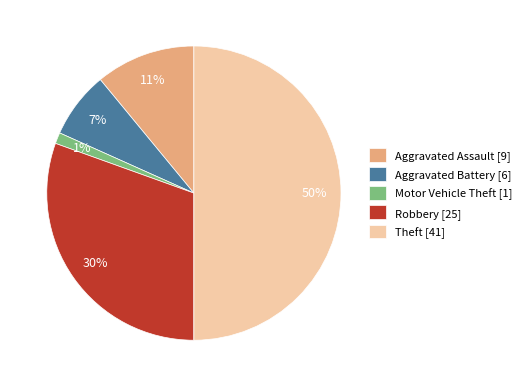

How many slices are in this pie chart?

5